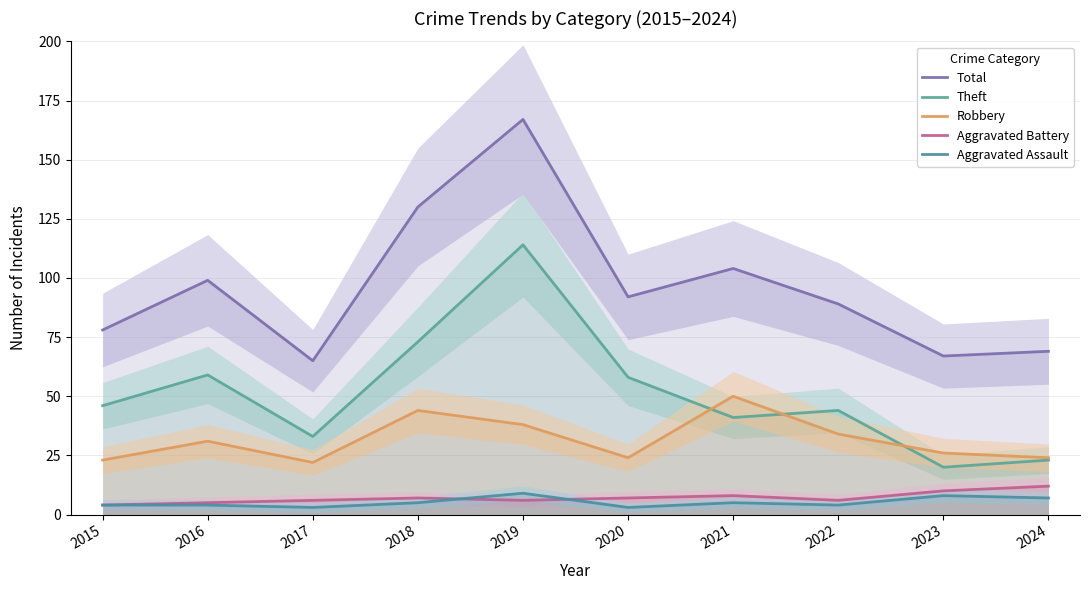

List the labels in order of Robbery value, smallest first.

2017, 2015, 2020, 2024, 2023, 2016, 2022, 2019, 2018, 2021